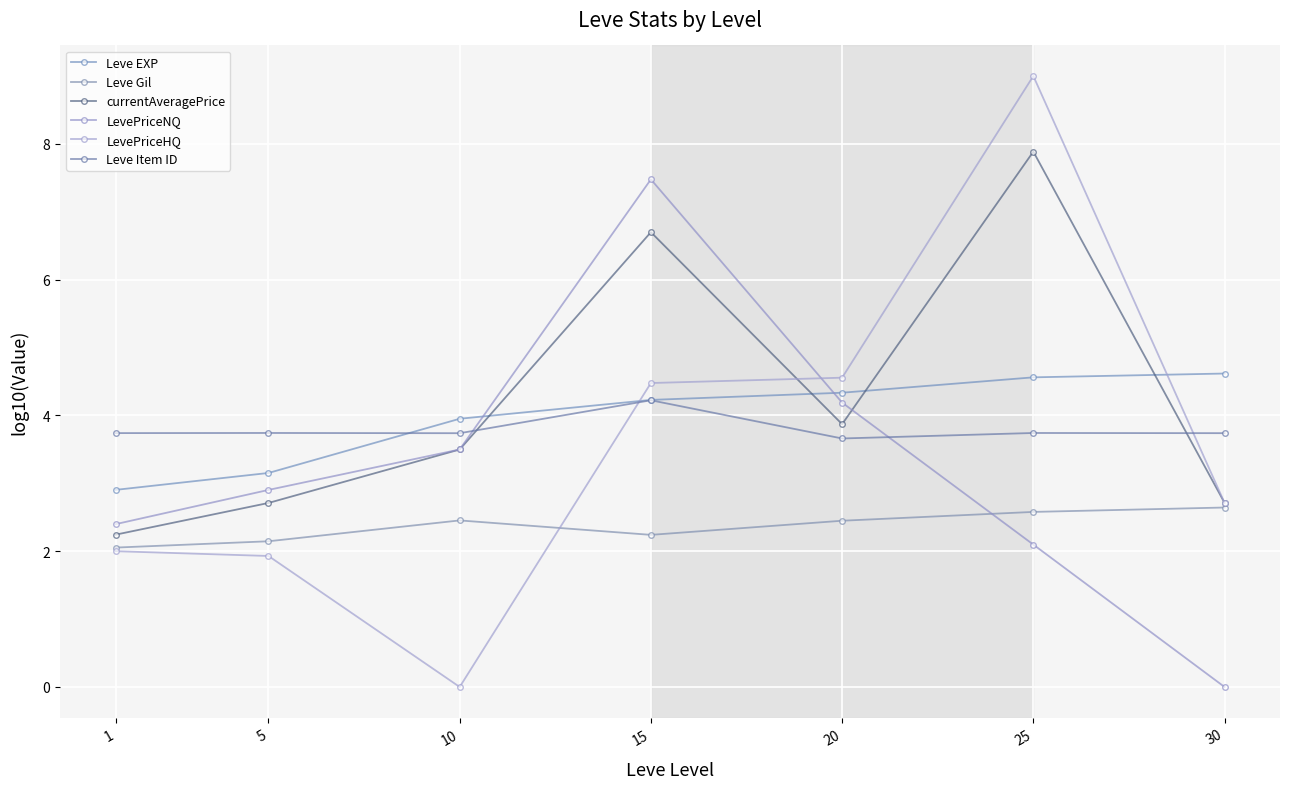

Which category has the lowest value in the currentAveragePrice series?

1